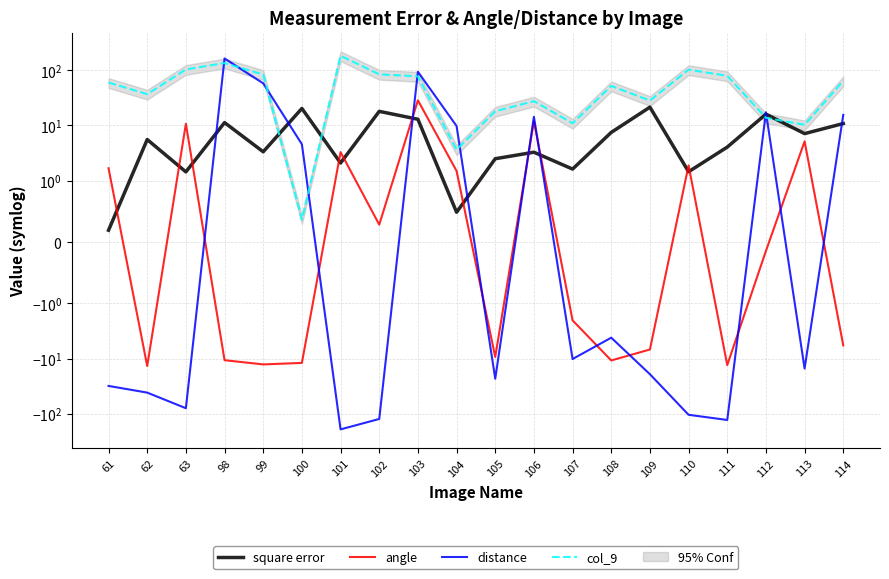

What is the difference between the highest and lowest values at 100?

32.2